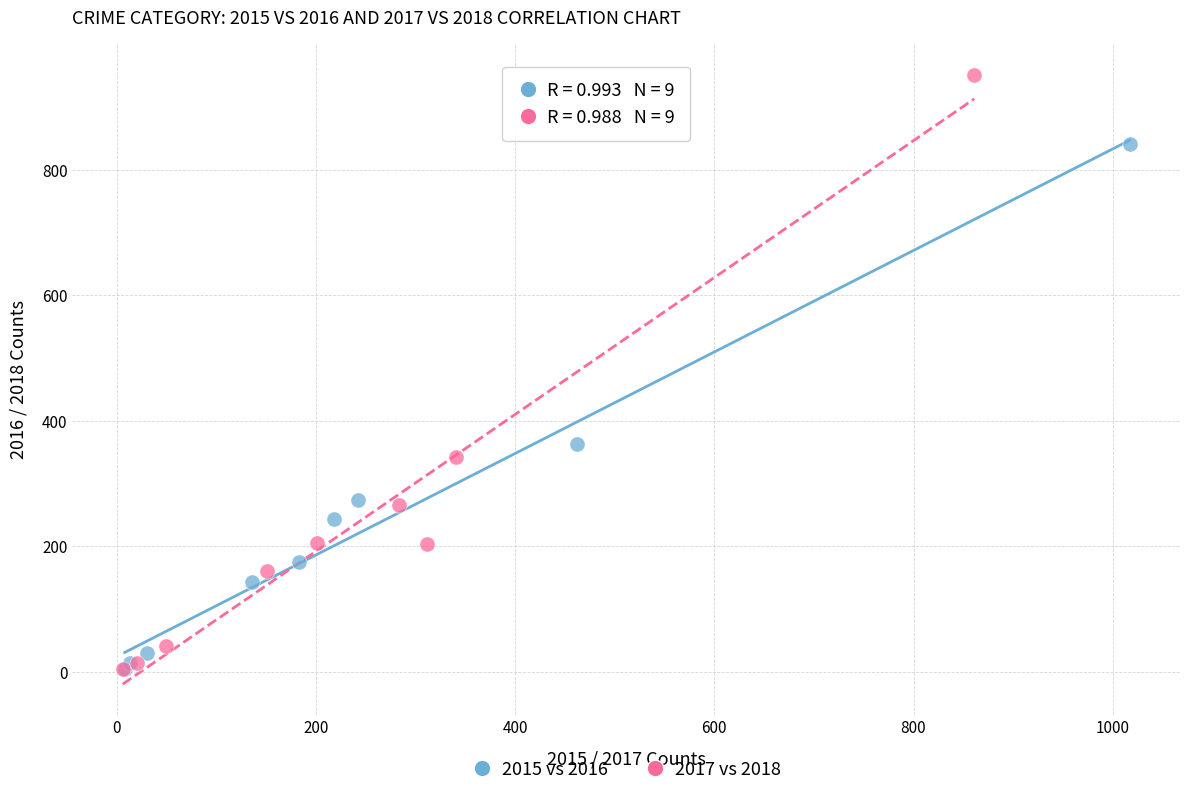

Which series contains the highest Y value?

2017 vs 2018